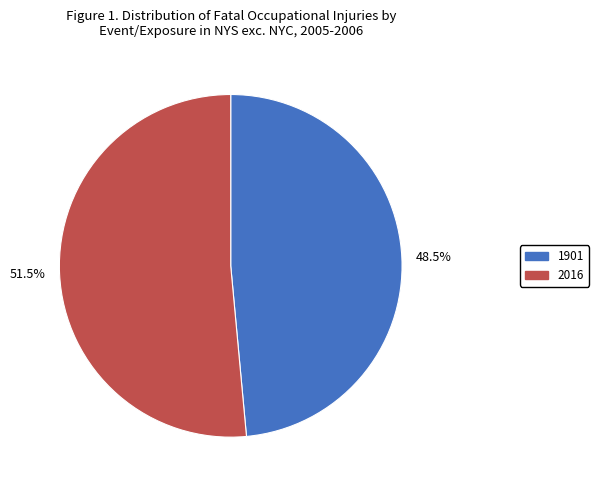

True or false: 2016 accounts for 63% of the total.

False